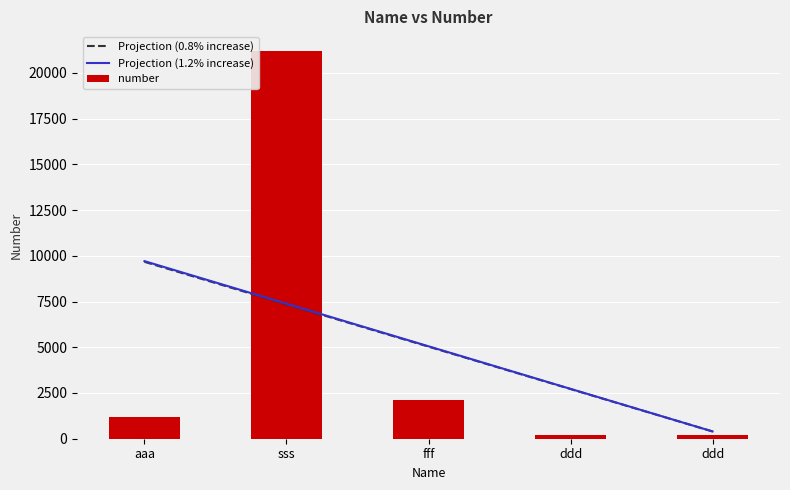

Is it true that Projection (1.2% increase) equals 8294.8 at fff?

False